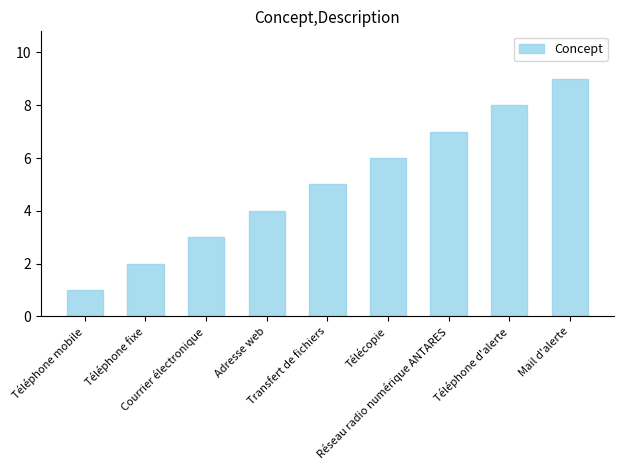

Is it true that the value at Transfert de fichiers is 1?

False